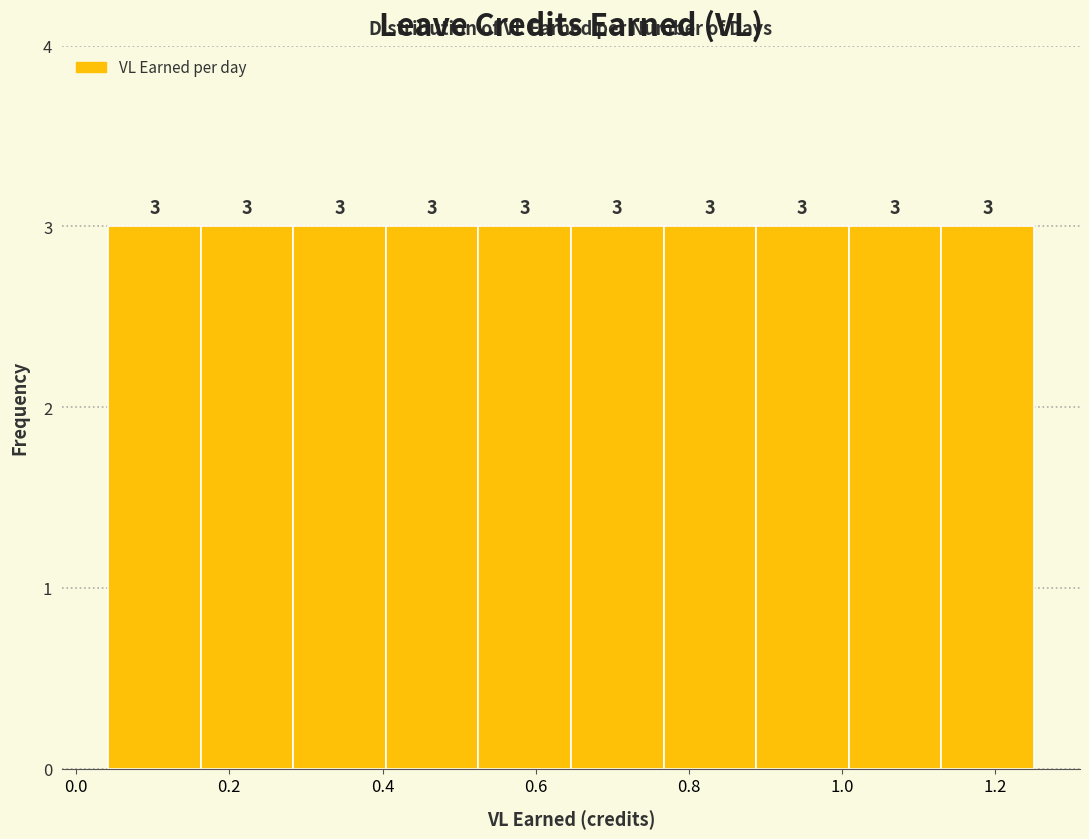

Reading left to right, list every bar in this chart as the range it spans on the x-axis followed by its height. The bar edges are not printed on the chart, so give them approximately, as read against the axis.

0.04 to 0.16: 3
0.16 to 0.28: 3
0.28 to 0.40: 3
0.40 to 0.52: 3
0.52 to 0.64: 3
0.64 to 0.76: 3
0.76 to 0.88: 3
0.88 to 1.00: 3
1.00 to 1.12: 3
1.12 to 1.26: 3